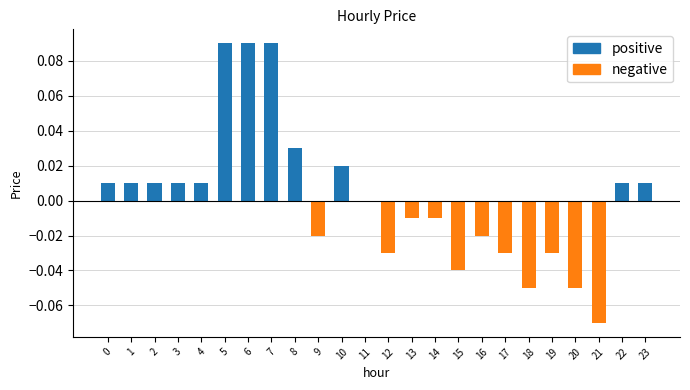

The value at 0 is 0.0. True or false?

True